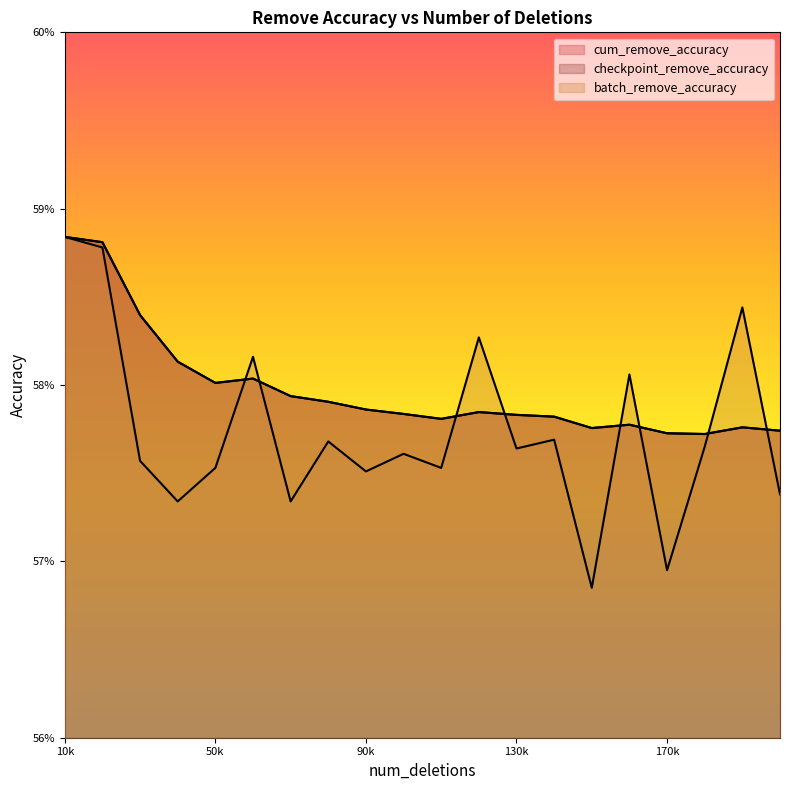

What is the total value across all series at 20000?

1.8